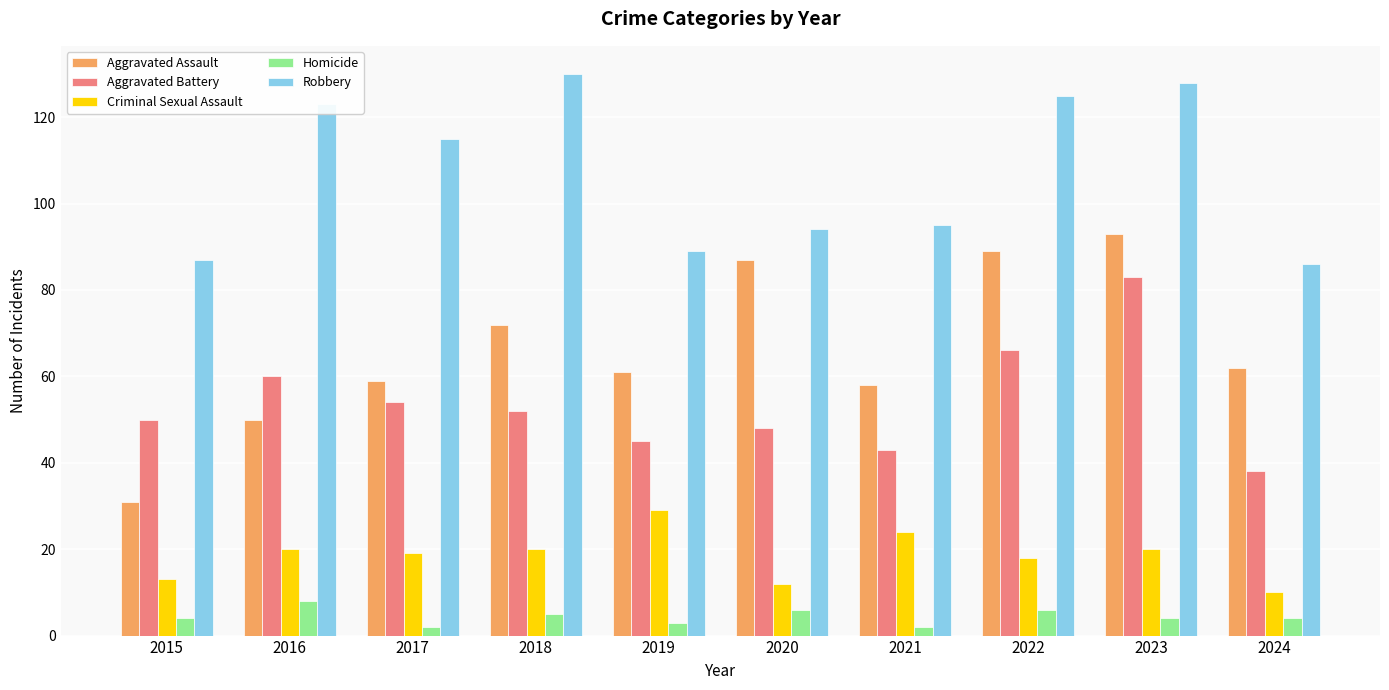

Read the Criminal Sexual Assault value at 2016, to the nearest 5.

20